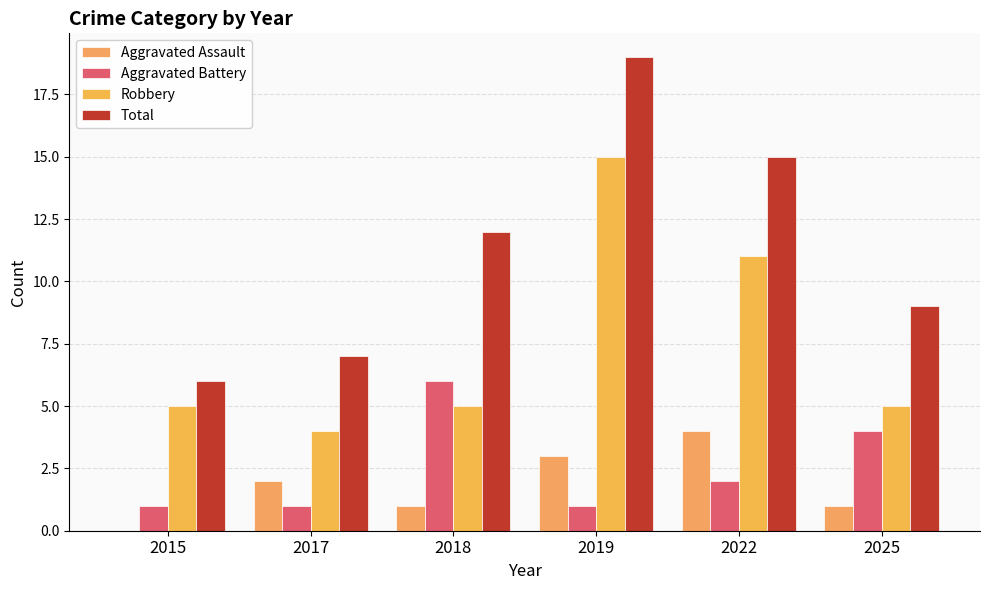

How many positive values does the Aggravated Assault series have?

5